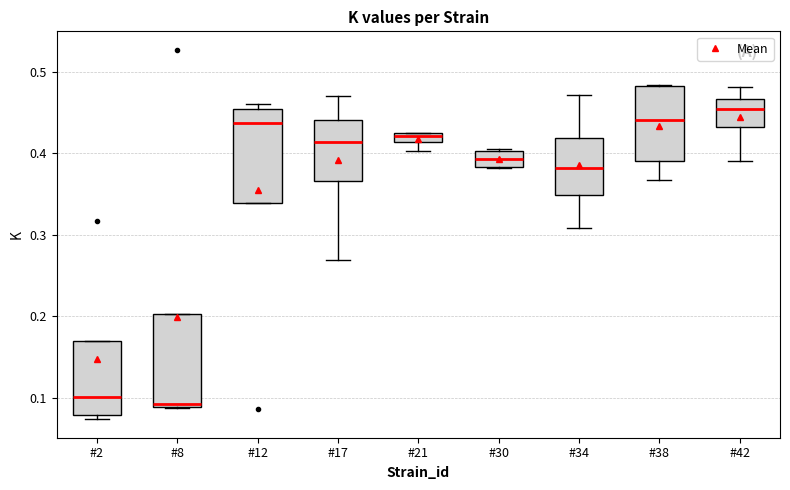

Where is the lower edge of the box for #21 on the y-axis? The values are not printed on the chart, so give them approximately, as read against the axis.

0.41